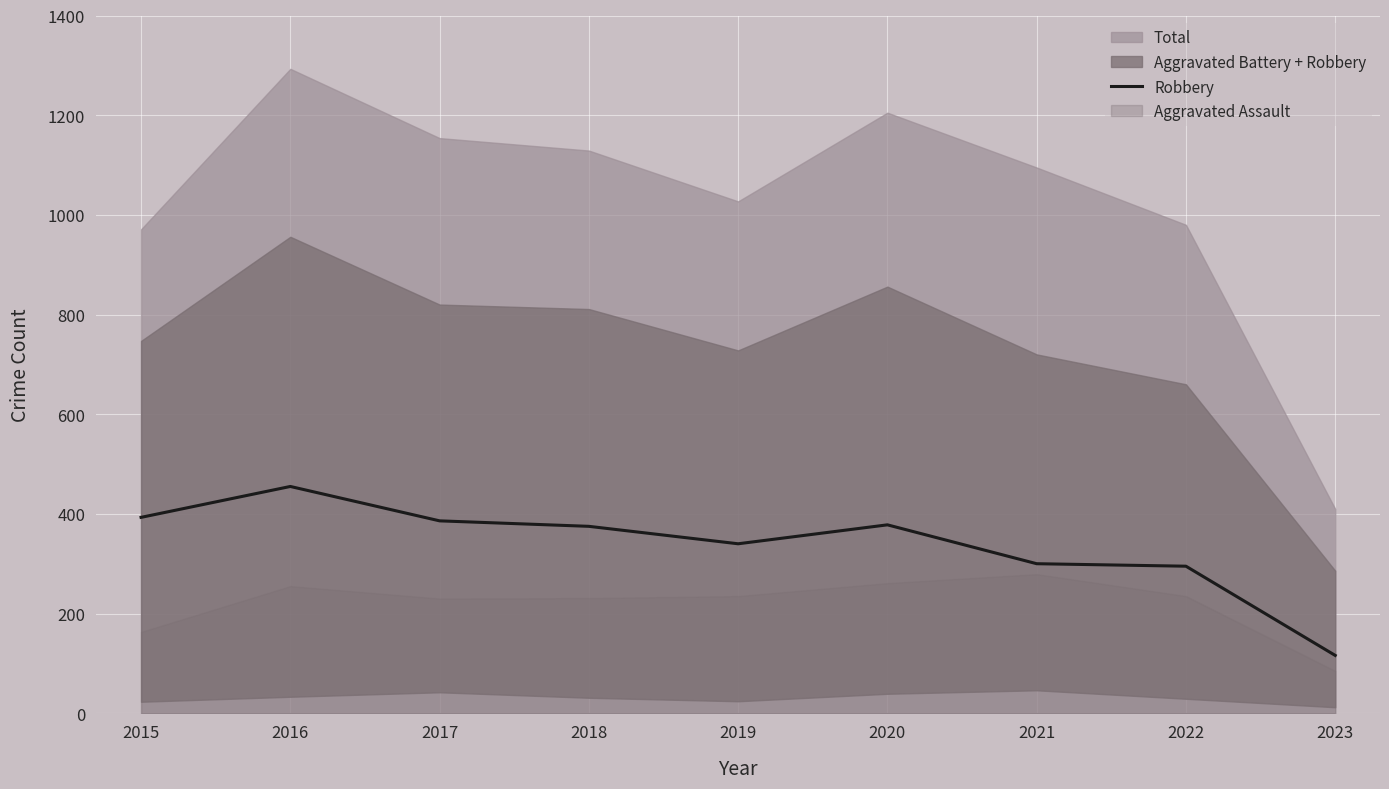

Which has a higher value, 2017 or 2023?

2017